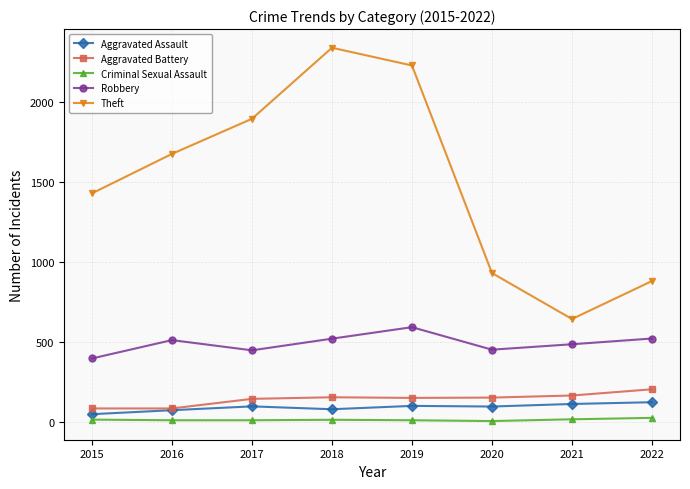

What is the sum of the Criminal Sexual Assault values at 2015 and 2019?

20